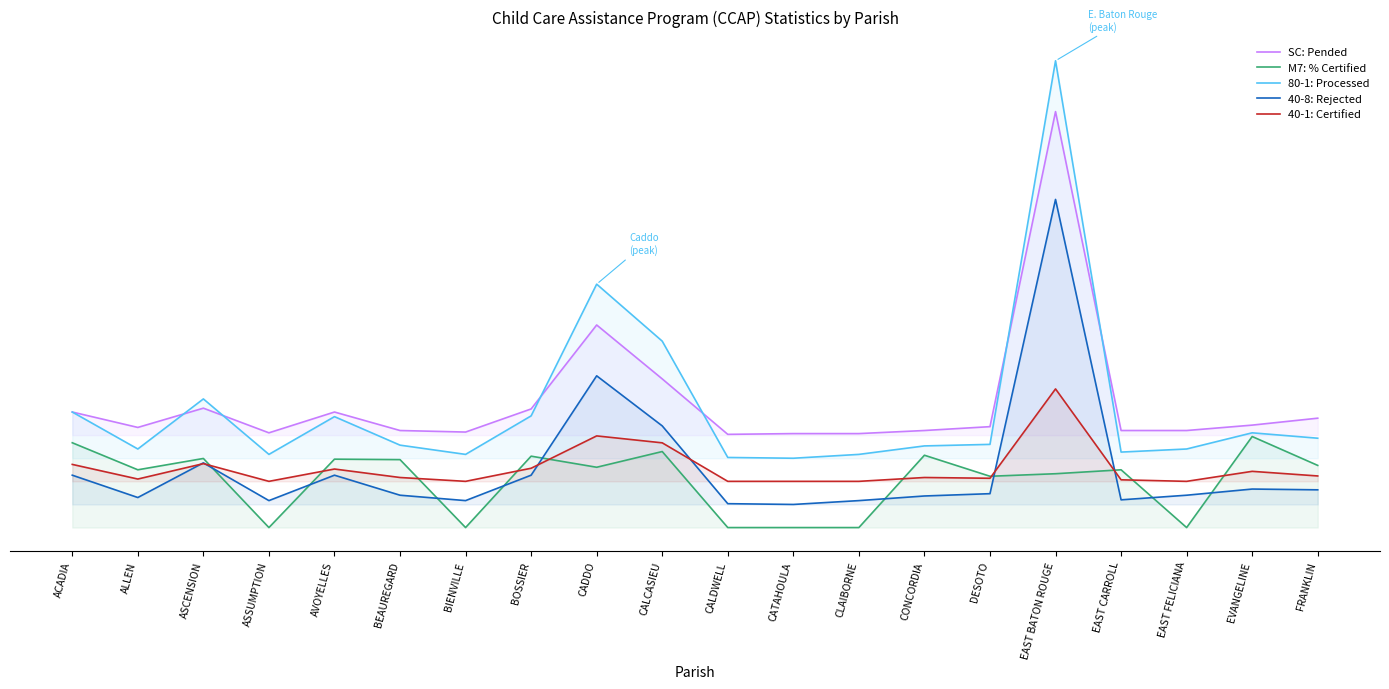

What position from the left is BIENVILLE?

7